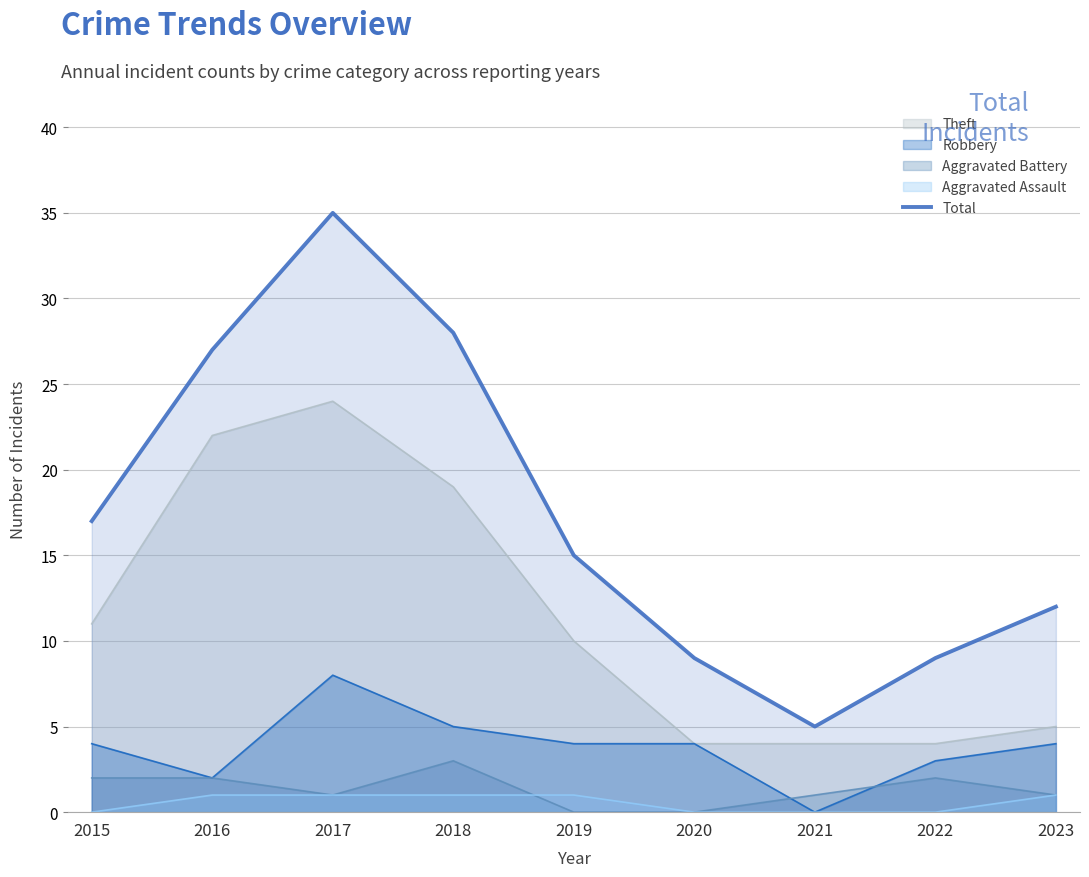

What is the minimum value shown in the chart?

0